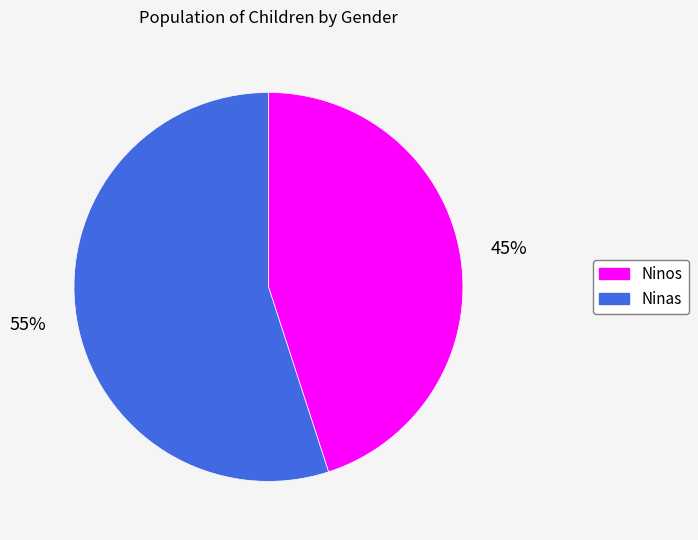

Is there a majority slice in this chart?

Yes